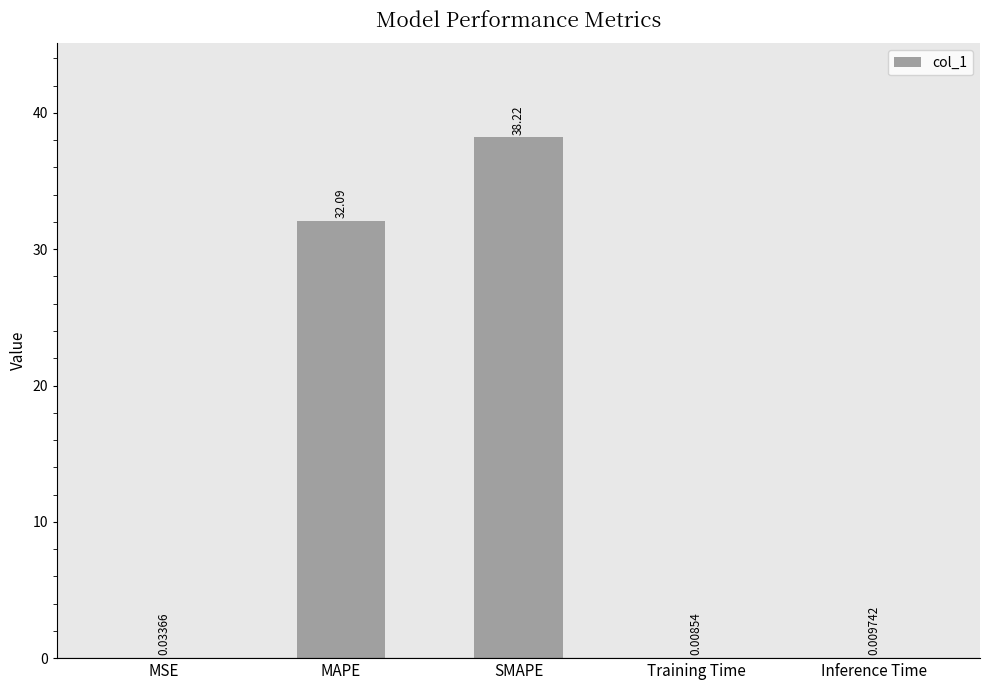

At which category does the chart reach its peak across all series?

SMAPE